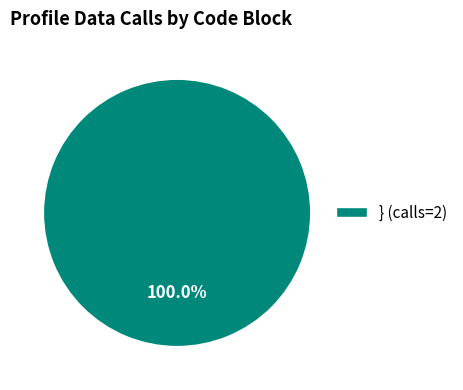

Count the number of slices in the pie.

1